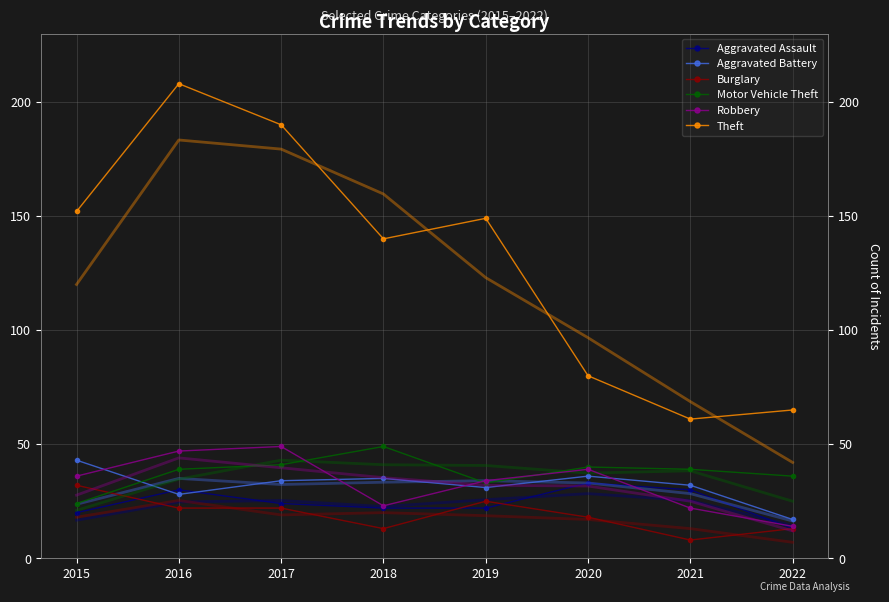

What is the difference between the Aggravated Assault values at 2020 and 2016?

3